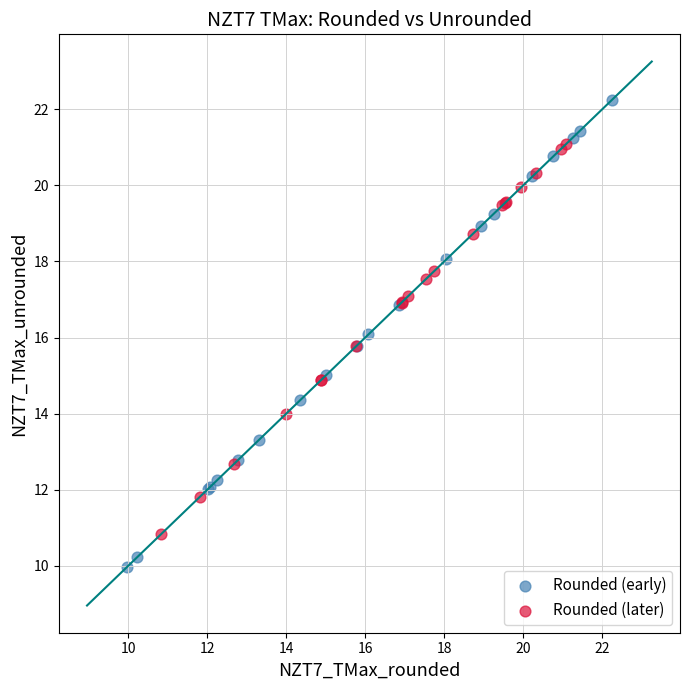

What are all the series names shown in the legend?

Rounded (early), Rounded (later)